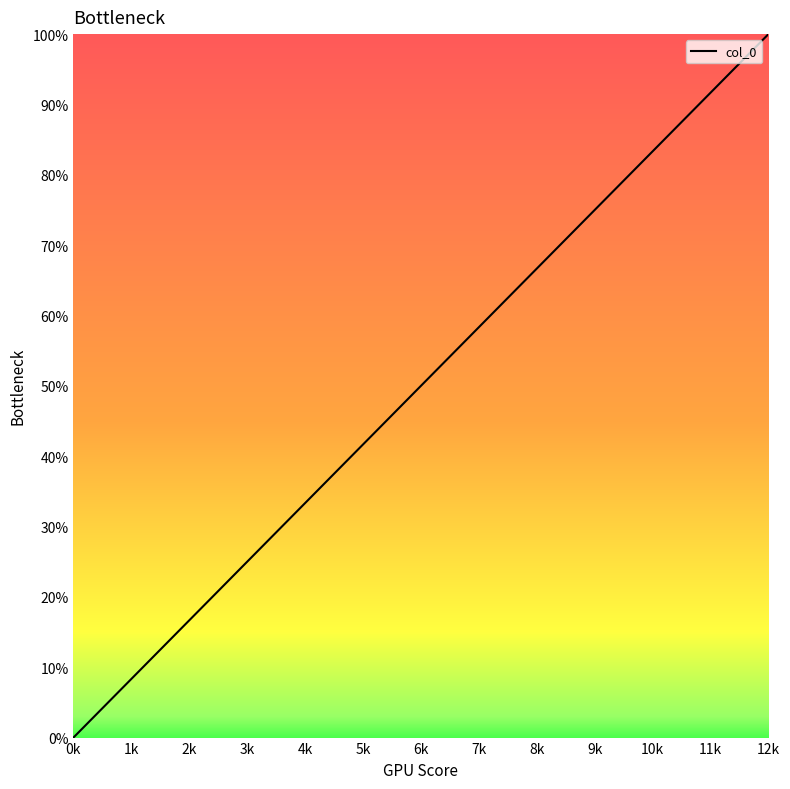

List the labels in order of value, largest first.

12k, 11k, 10k, 9k, 8k, 7k, 6k, 5k, 4k, 3k, 2k, 1k, 0k